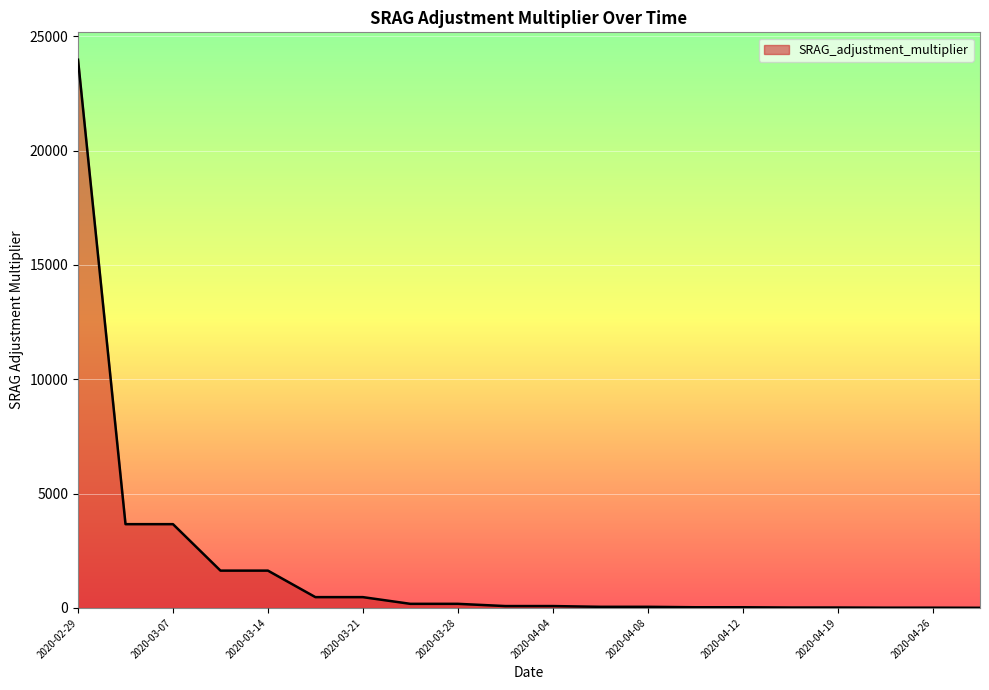

What is the difference between the maximum and minimum values?

23968.0